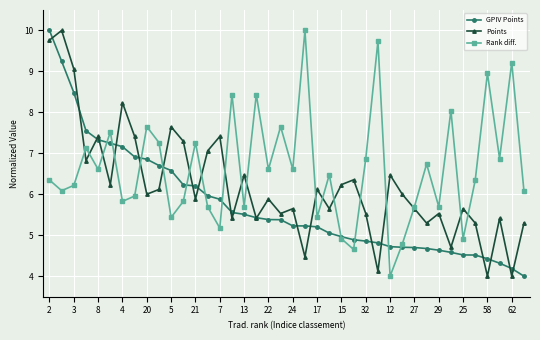

What is the difference between the maximum and minimum values in the GPIV Points series?

6.0